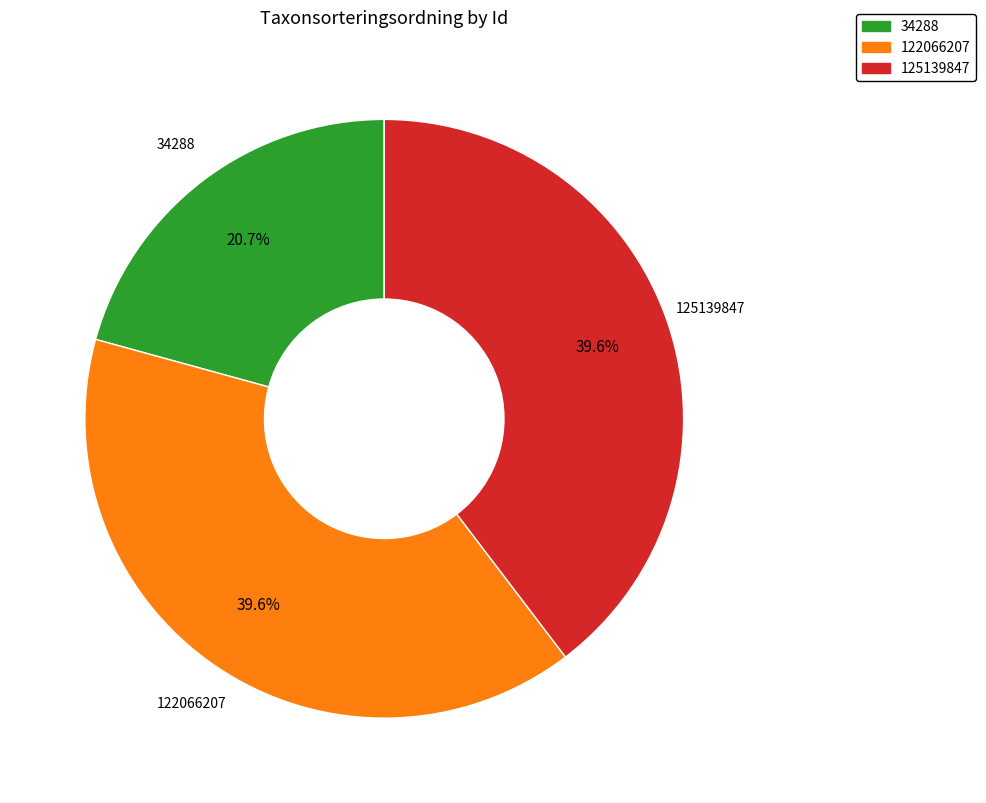

Which slice is the smallest?

34288